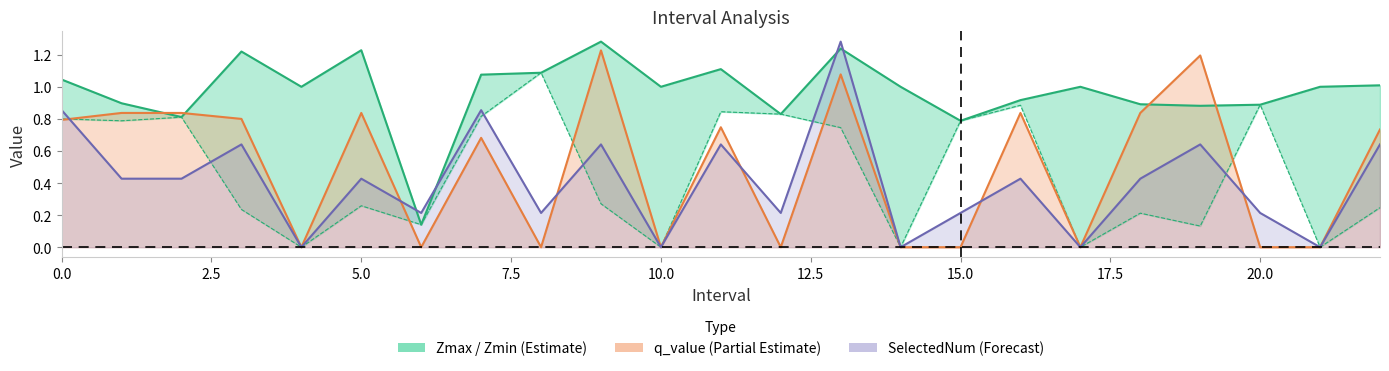

Reading left to right, extract all data points from this chart.

Zmax: 1.0	0.9	0.8	1.2	1.0	1.2	0.1	1.1	1.1	1.3	1.0	1.1	0.8	1.2	1.0	0.8	0.9	1.0	0.9	0.9	0.9	1.0	1.0
Zmin: 0.8	0.8	0.8	0.2	0.0	0.3	0.1	0.8	1.1	0.3	0.0	0.8	0.8	0.7	0.0	0.8	0.9	0.0	0.2	0.1	0.9	0.0	0.2
q_value: 0.8	0.8	0.8	0.8	0.0	0.8	-0.0	0.7	-0.0	1.2	0.0	0.7	-0.0	1.1	0.0	-0.0	0.8	0.0	0.8	1.2	-0.0	0.0	0.7
SelectedNum (scaled): 0.9	0.4	0.4	0.6	0.0	0.4	0.2	0.9	0.2	0.6	0.0	0.6	0.2	1.3	0.0	0.2	0.4	0.0	0.4	0.6	0.2	0.0	0.6